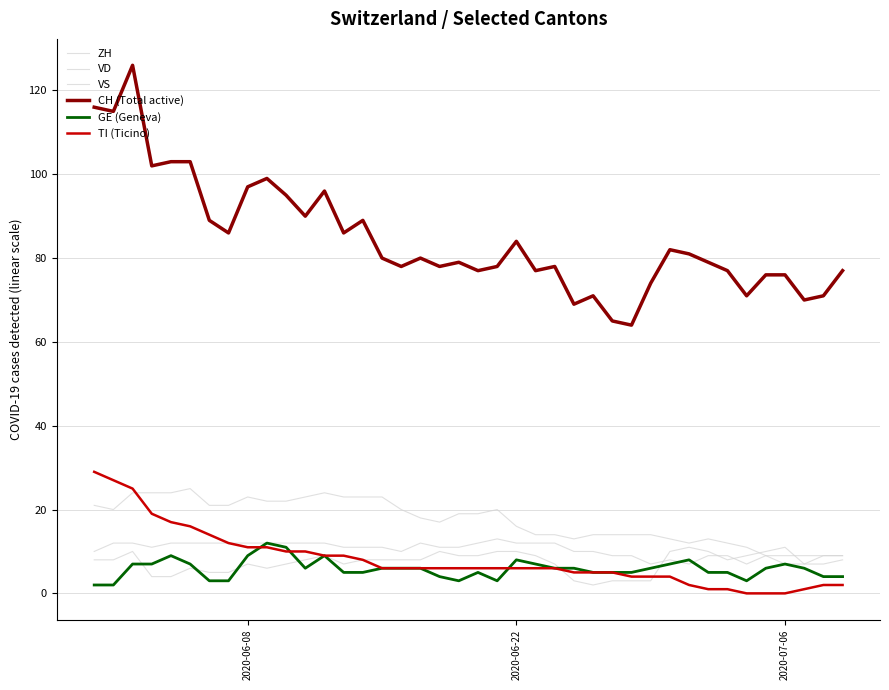

Rank the series by their maximum value, from lowest to highest.

ZH, GE (Geneva), VS, VD, TI (Ticino), CH (Total active)